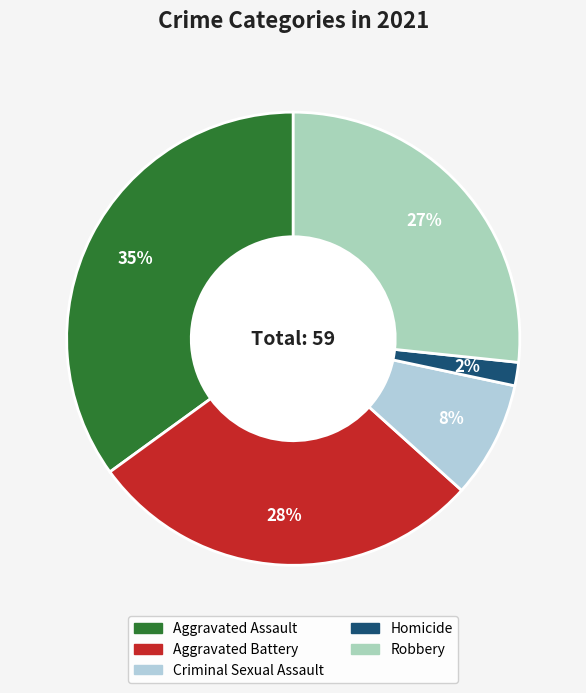

Between Aggravated Assault and Homicide, which is larger?

Aggravated Assault